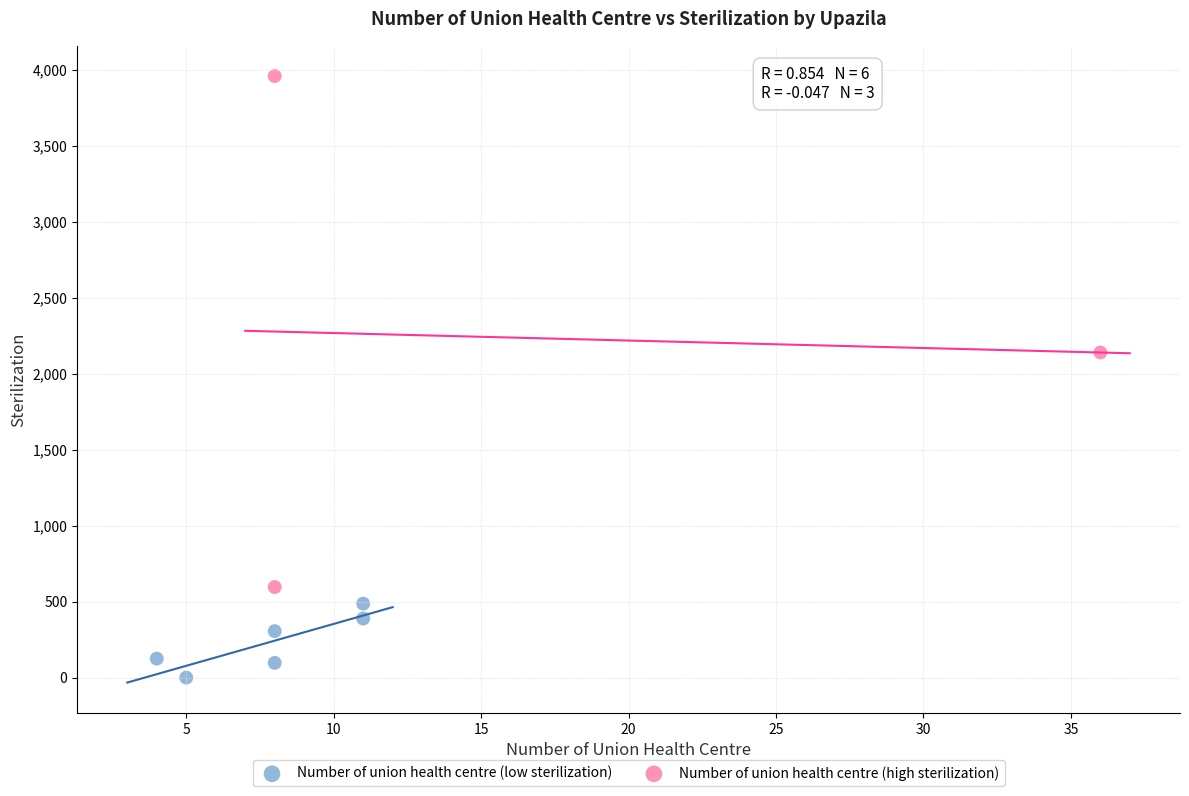

Which series contains the lowest Y value?

Number of union health centre (low sterilization)